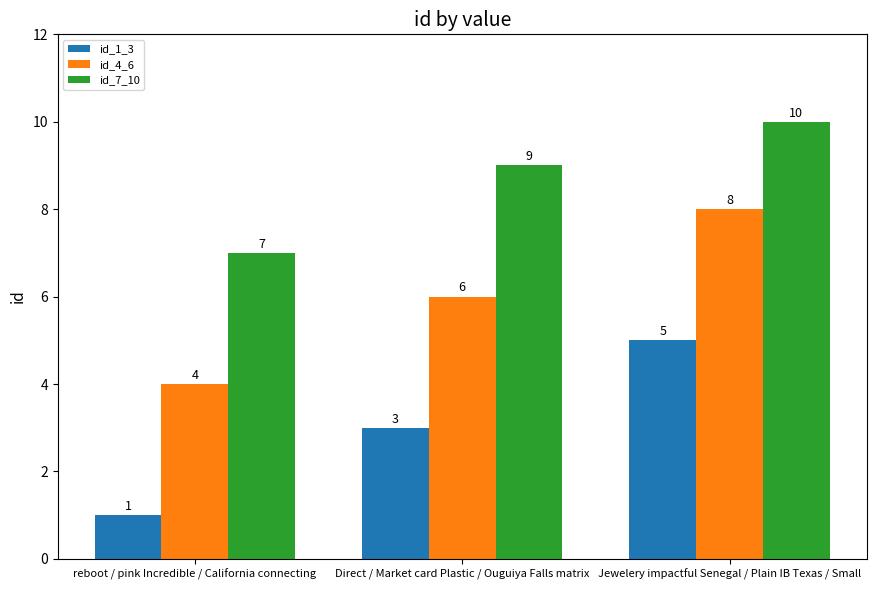

Where is id_4_6 nearest to the value 6?

Direct / Market card Plastic / Ouguiya Falls matrix